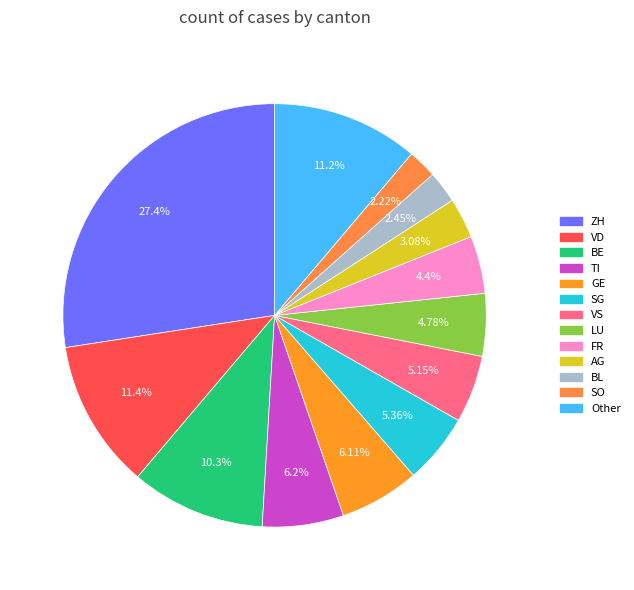

How many slices are in this pie chart?

13